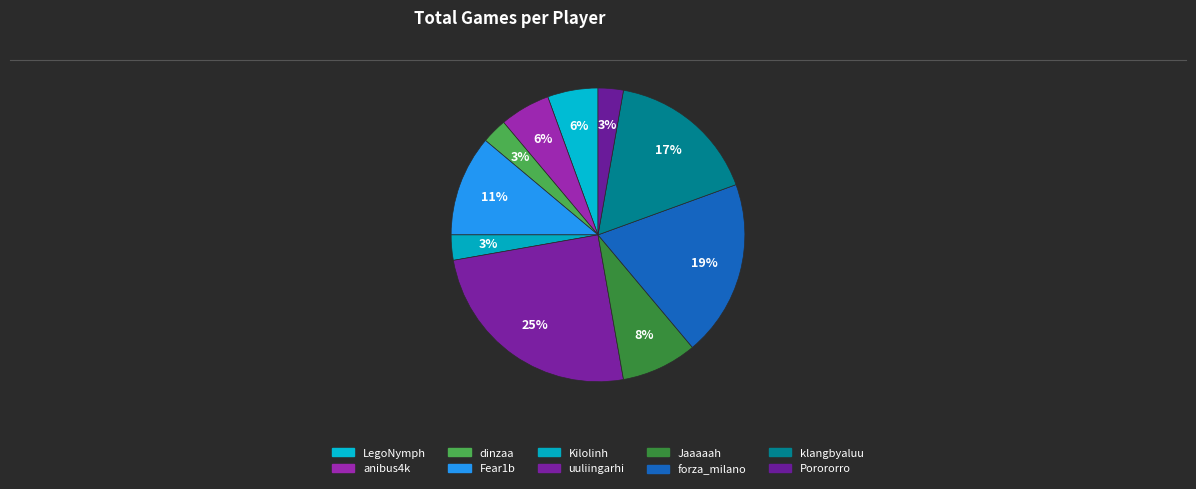

To the nearest percent, what percentage of the pie is dinzaa?

3%